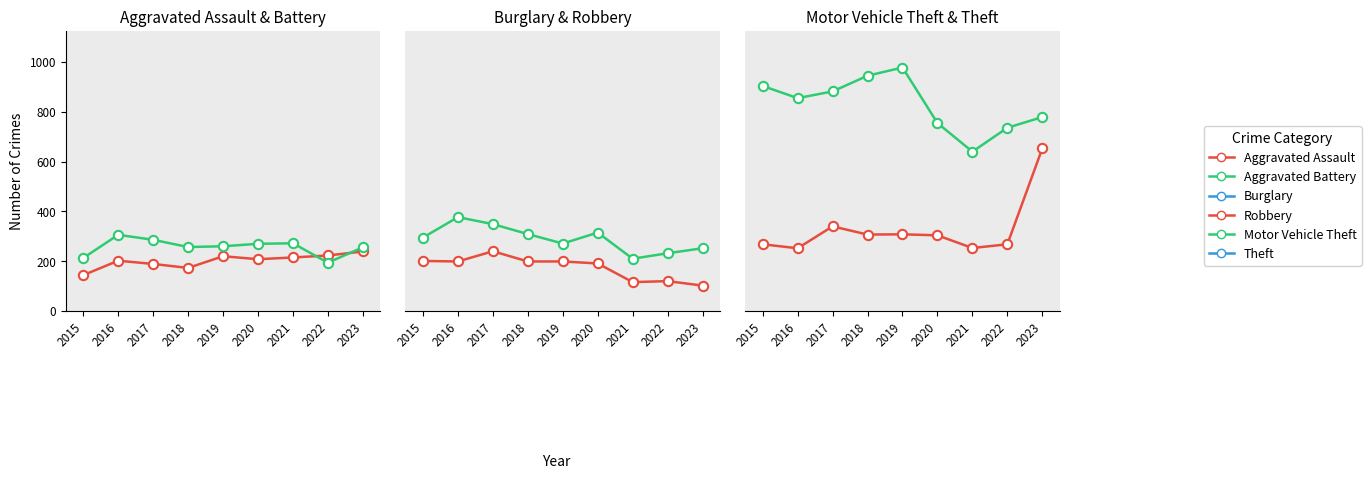

At how many categories does at least one series exceed 601?

9